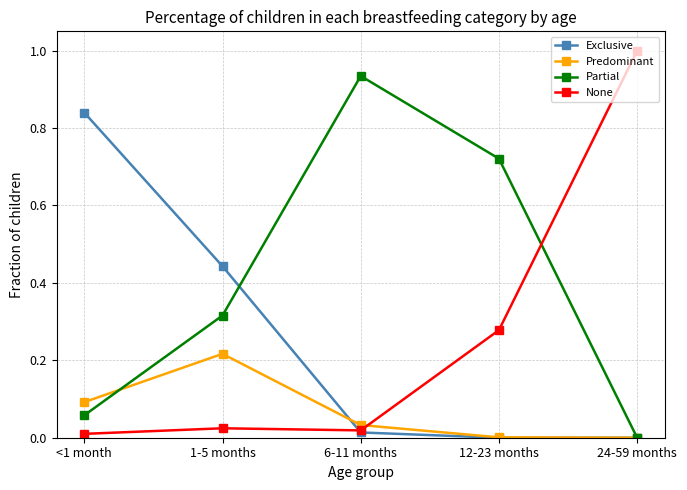

What position from the right is 12-23 months?

2